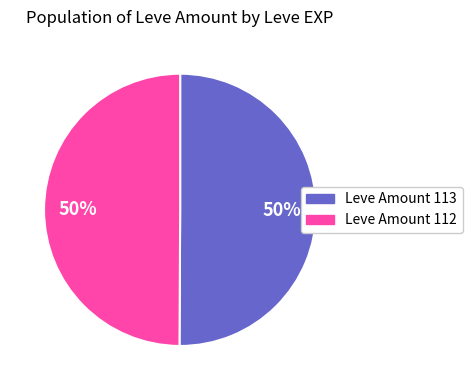

To the nearest percent, what is the average slice percentage?

50%